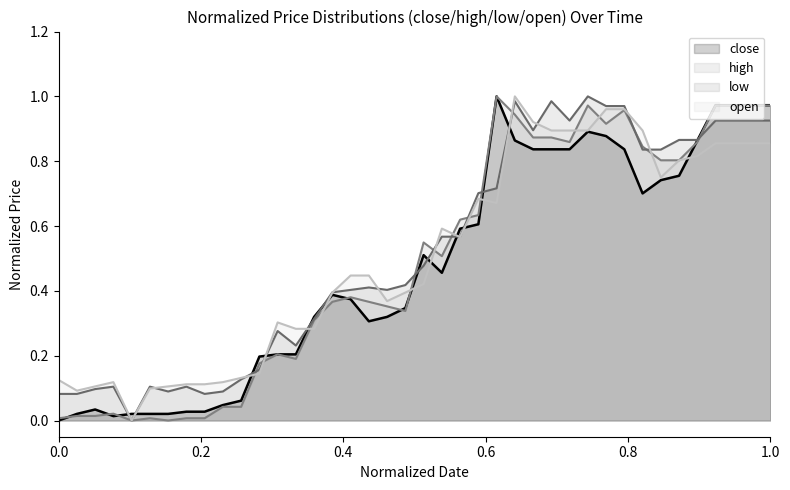

What are all the series names shown in the legend?

close, high, low, open